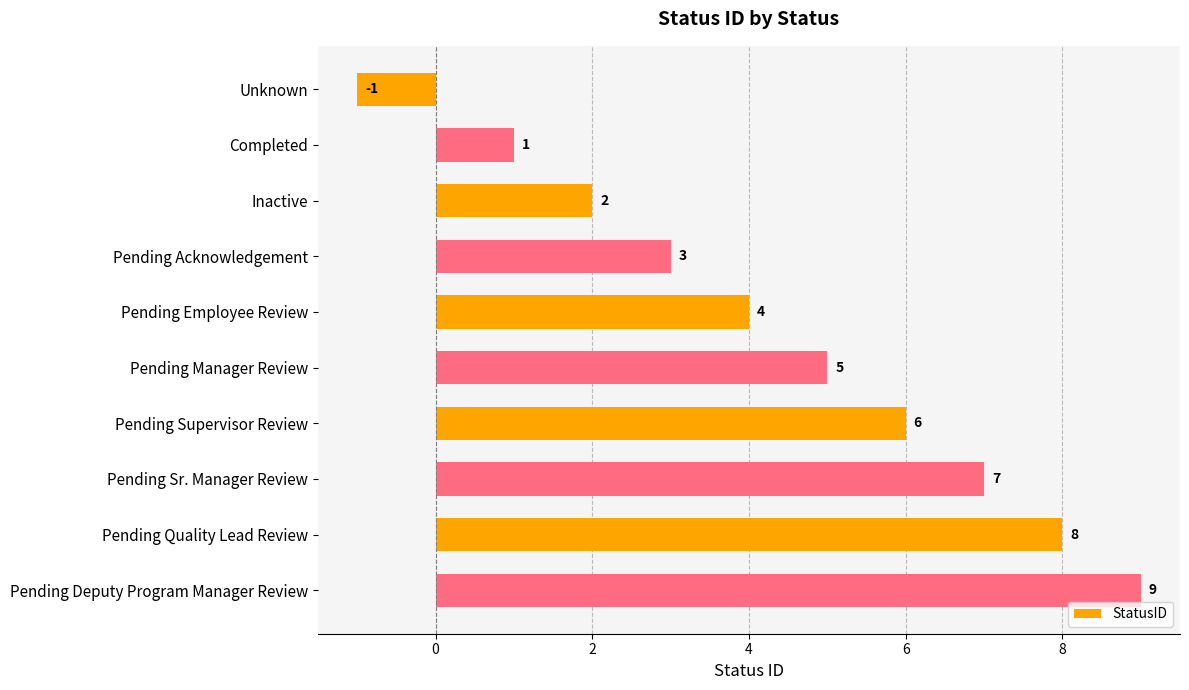

Approximately how many times larger is the value at Pending Manager Review compared to Pending Quality Lead Review?

0.6